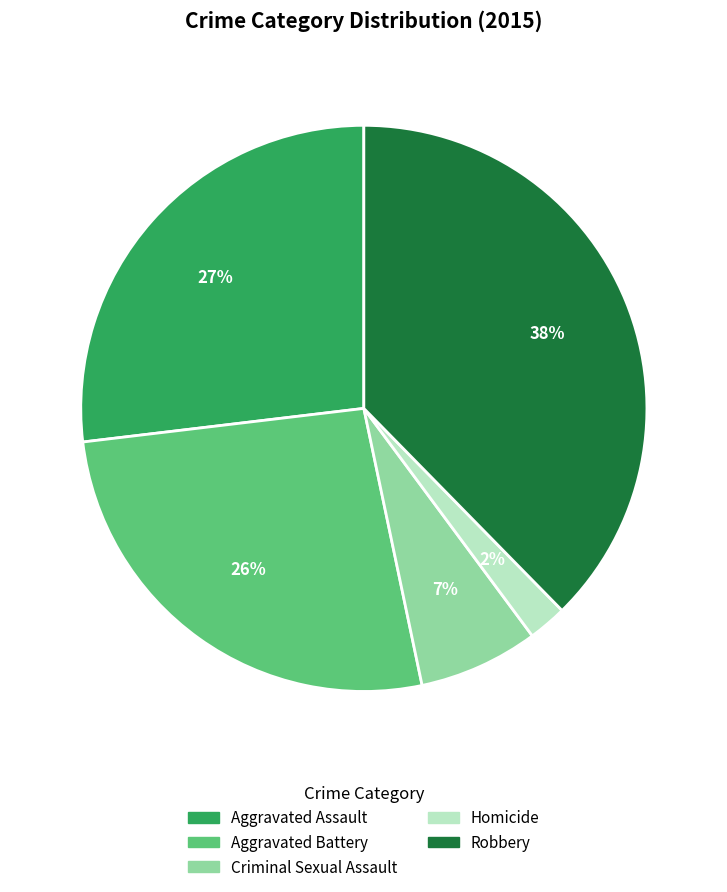

Combined, do Robbery and Criminal Sexual Assault account for over 50%?

No